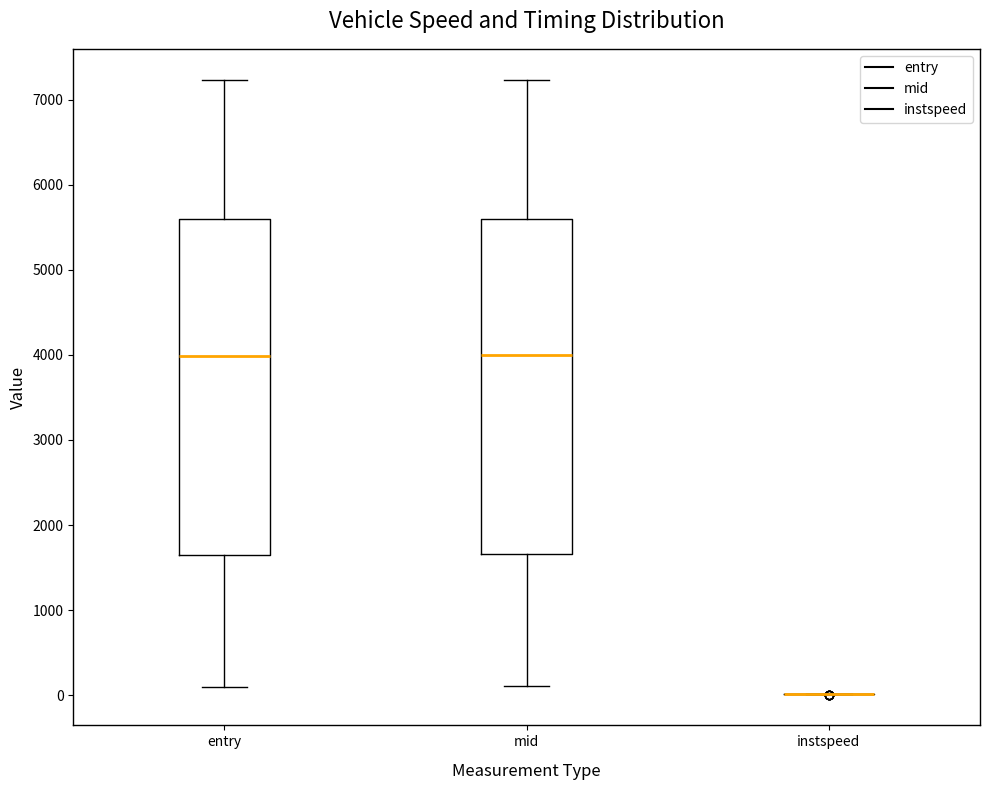

Reading left to right, transcribe this box plot: for each box, give where its median line is, the range the box spans, and where its two whiskers end, as read against the y-axis. The values are not printed on the chart, so give them approximately, as read against the axis.

entry: median 4000, box 1600 to 5600, whiskers 100 to 7200
mid: median 4000, box 1700 to 5600, whiskers 100 to 7200
instspeed: box collapsed to a line at 0, whiskers 0 to 0